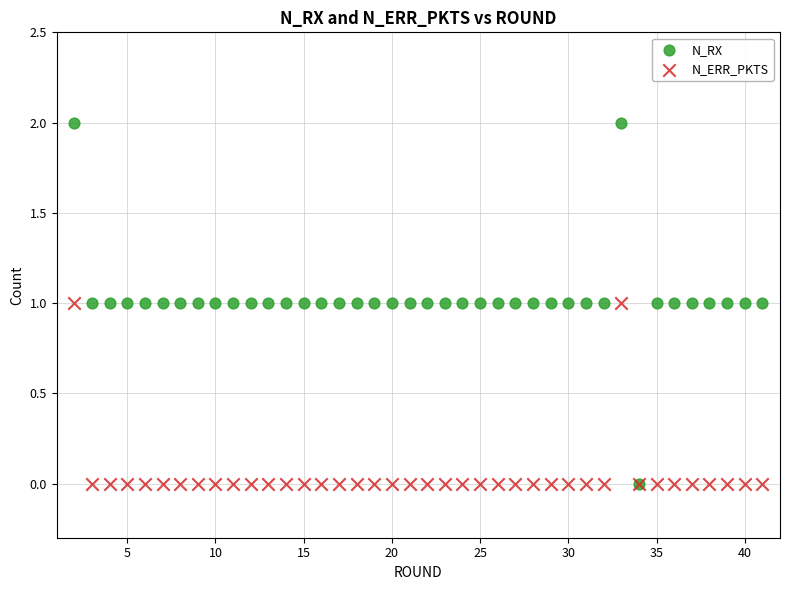

Which series has the widest spread of Y values?

N_RX